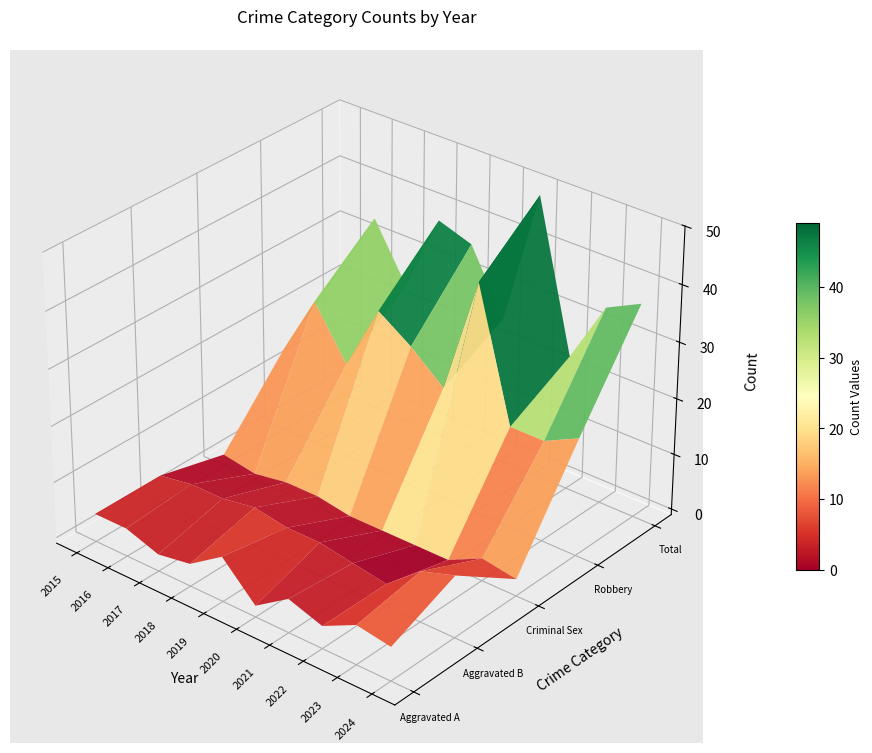

Which series has the largest total across all categories?

Total